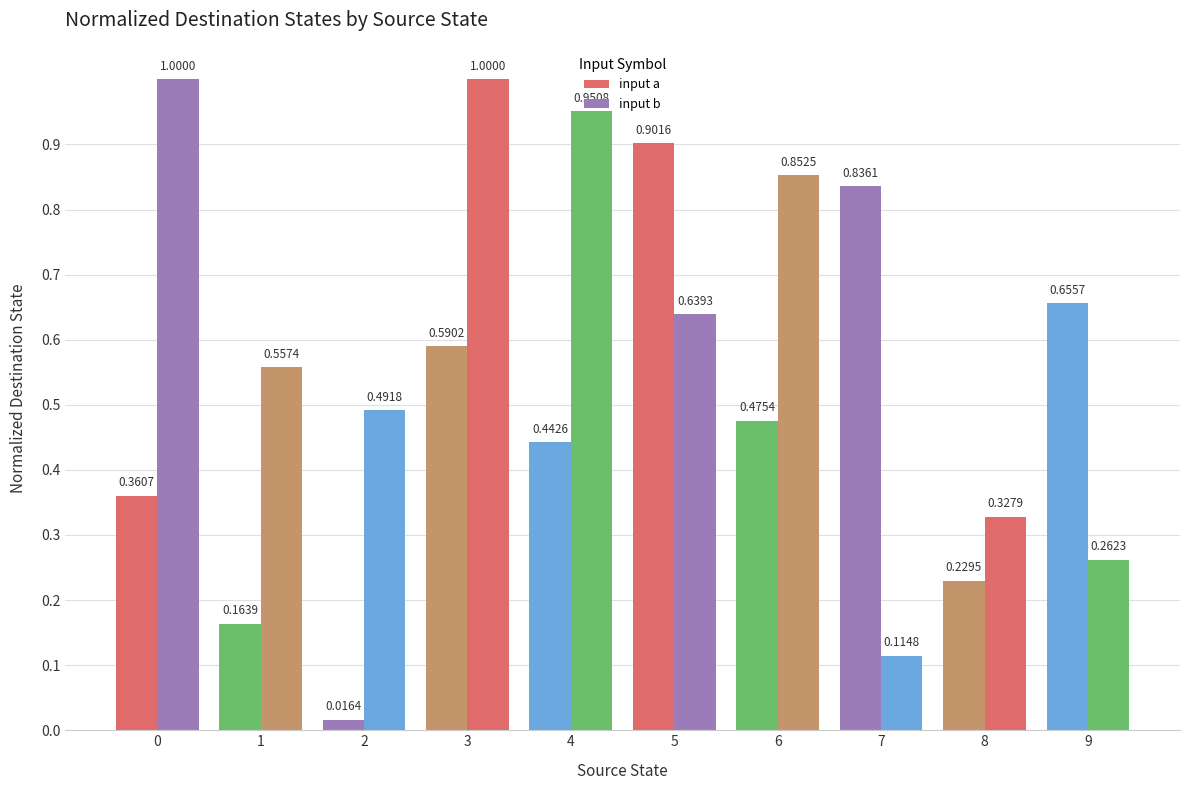

Which series has the widest spread of values?

input a